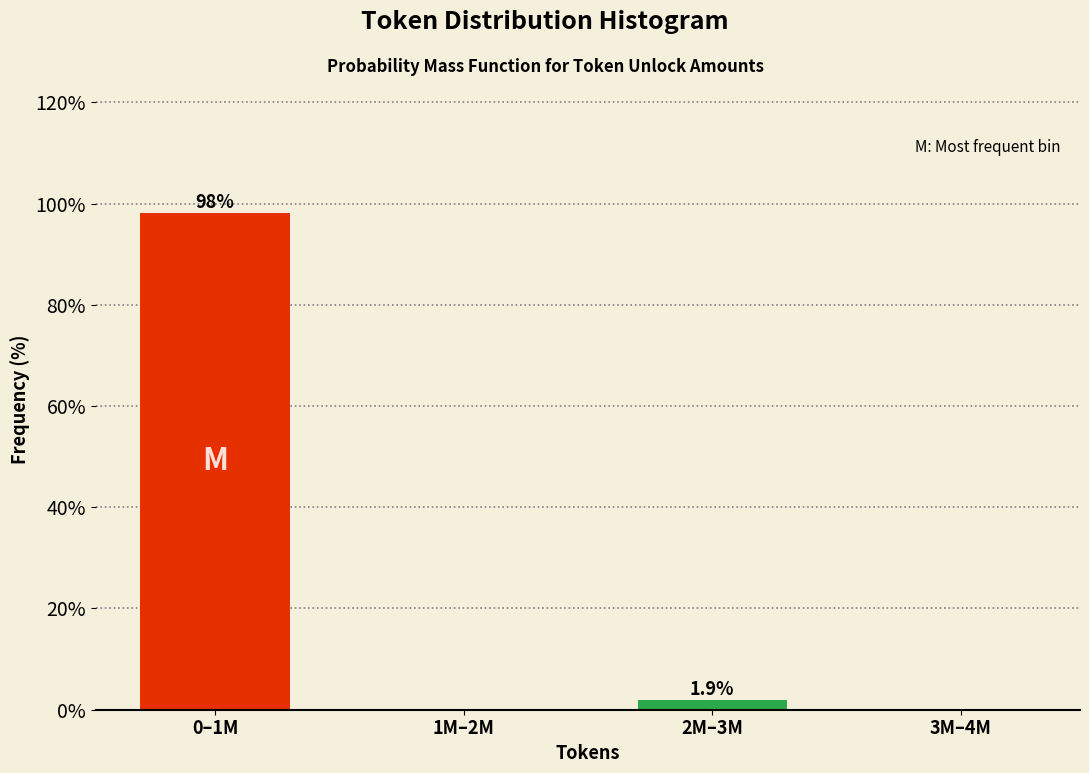

Reading left to right, extract all data points from this chart.

0–1M=98.1	1M–2M=0.0	2M–3M=1.9	3M–4M=0.0